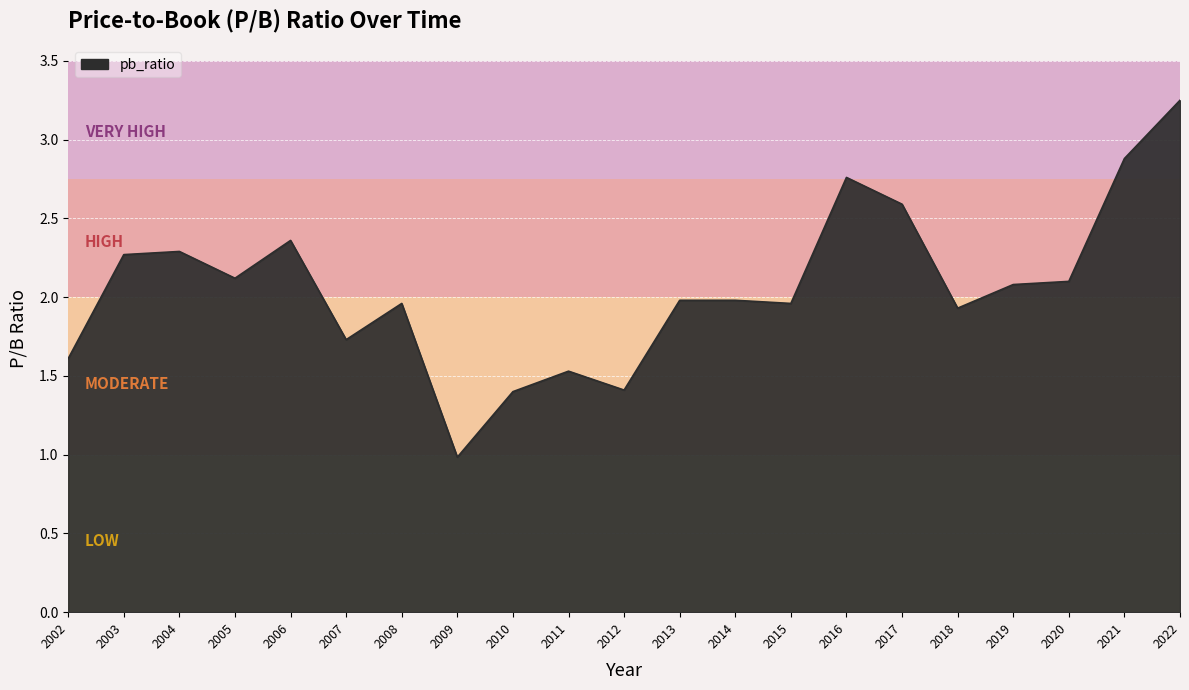

At which category does the chart reach its minimum across all series?

2009